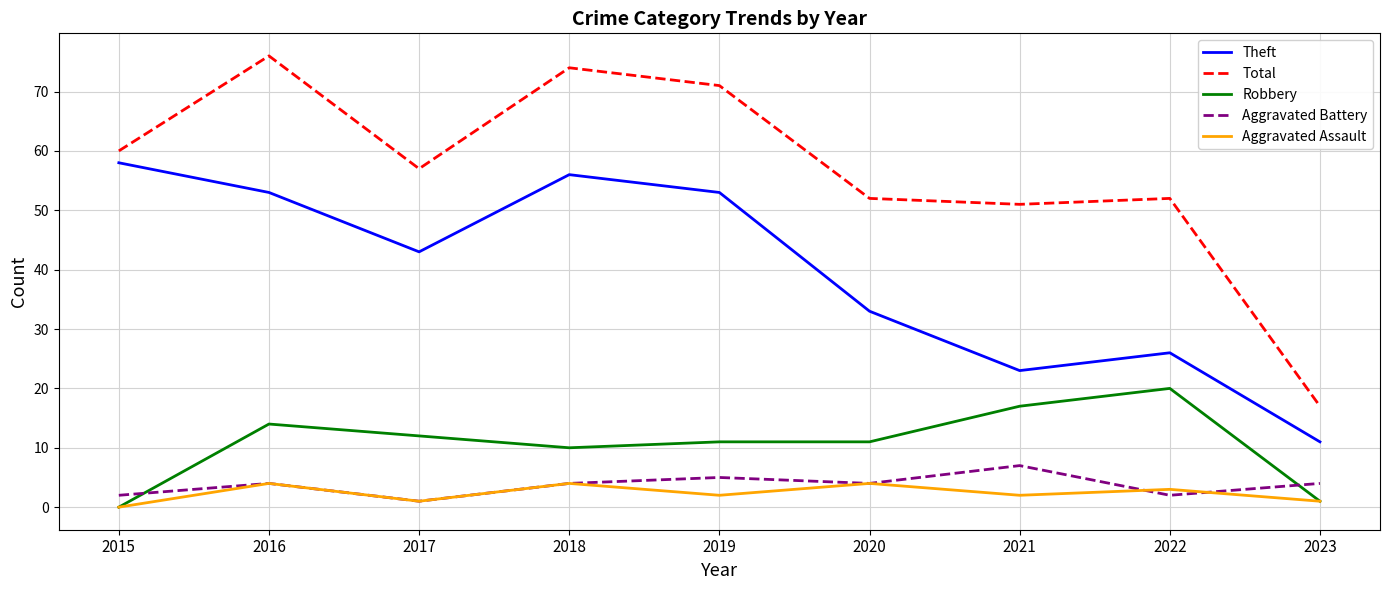

What is the difference between the maximum and second lowest values in the Robbery series?

19